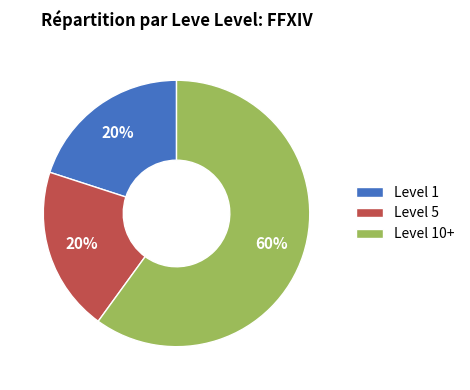

True or false: Level 1 accounts for 20% of the total.

True